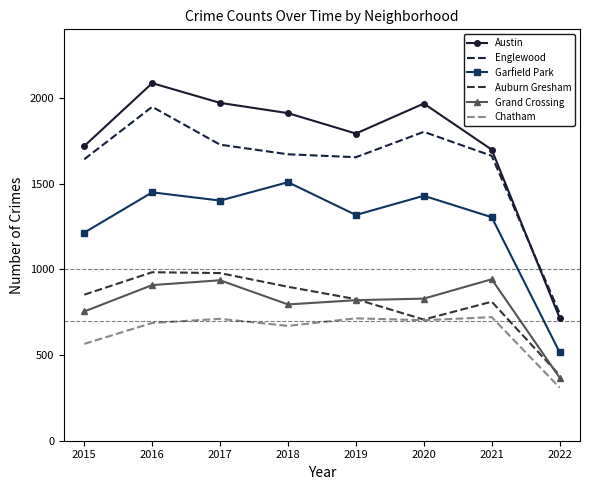

What is the sum of all Chatham values?

5081